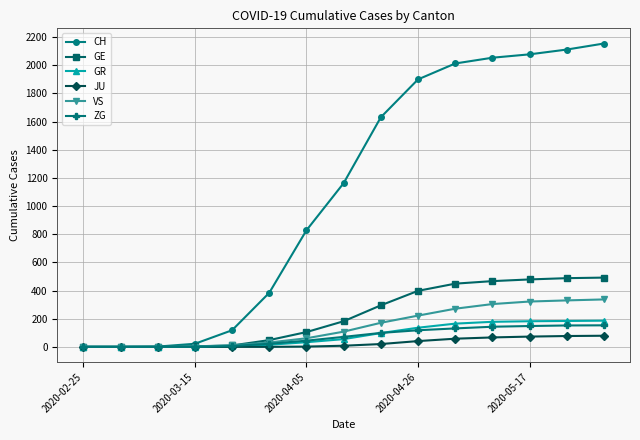

At how many categories does at least one series exceed 1233?

7